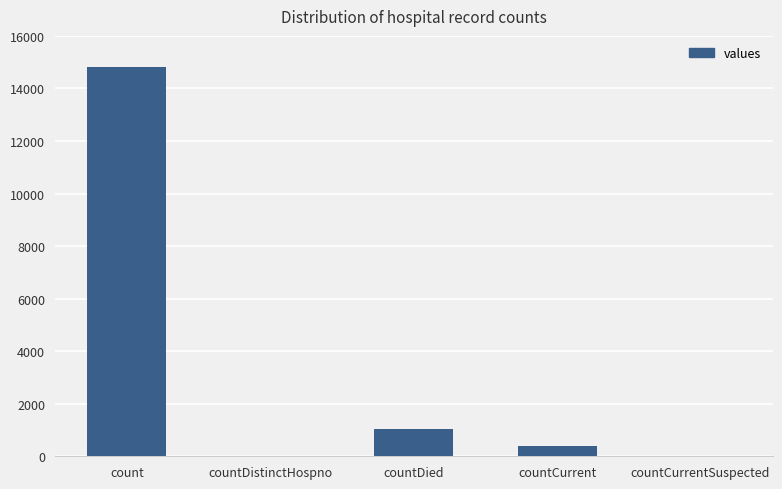

The value at count is 5350. True or false?

False